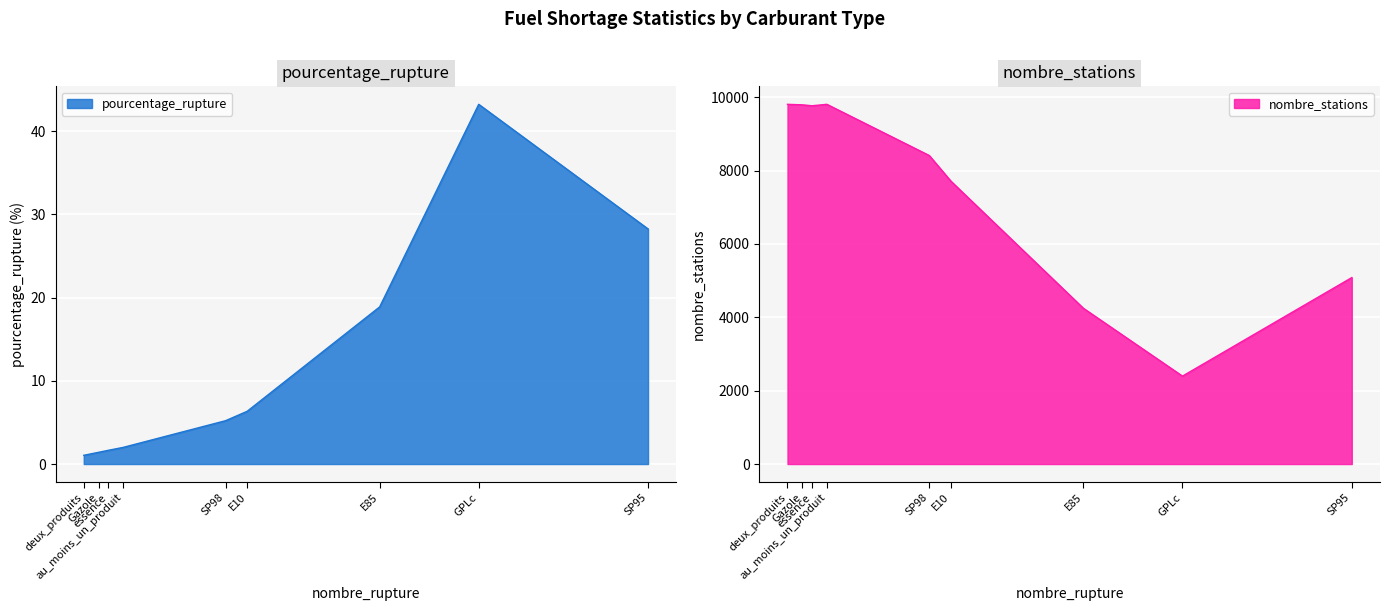

At how many categories does at least one series exceed 7517?

6